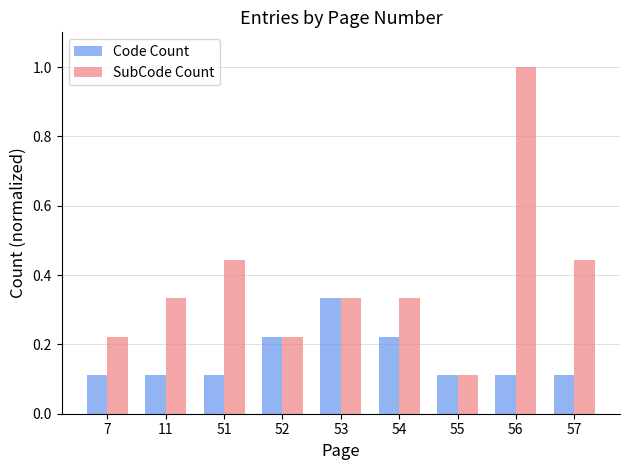

True or false: Code Count has a value of 0.2 at 11.

False